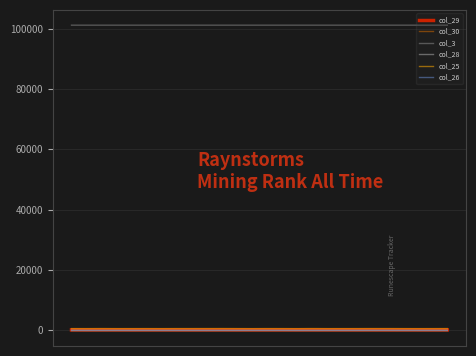

True or false: col_28 and col_30 cross at least once.

False